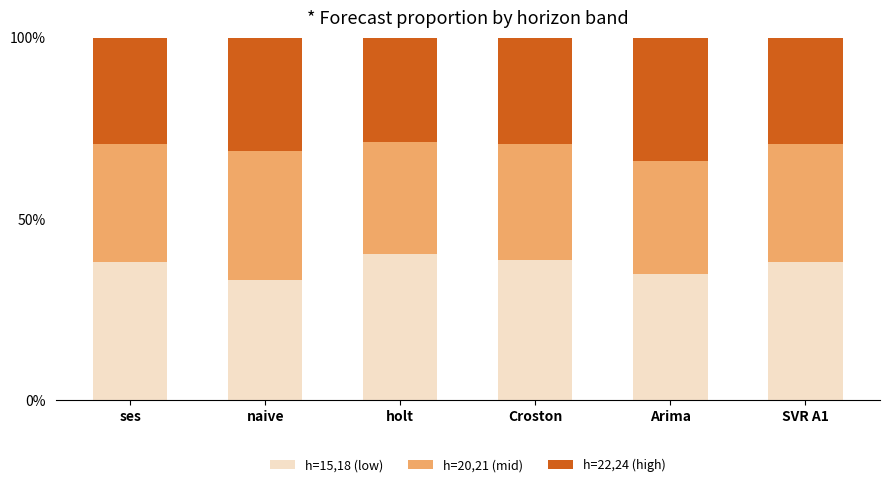

What is the difference between the second highest and minimum values in the h=15,18 (low) series?

5.3